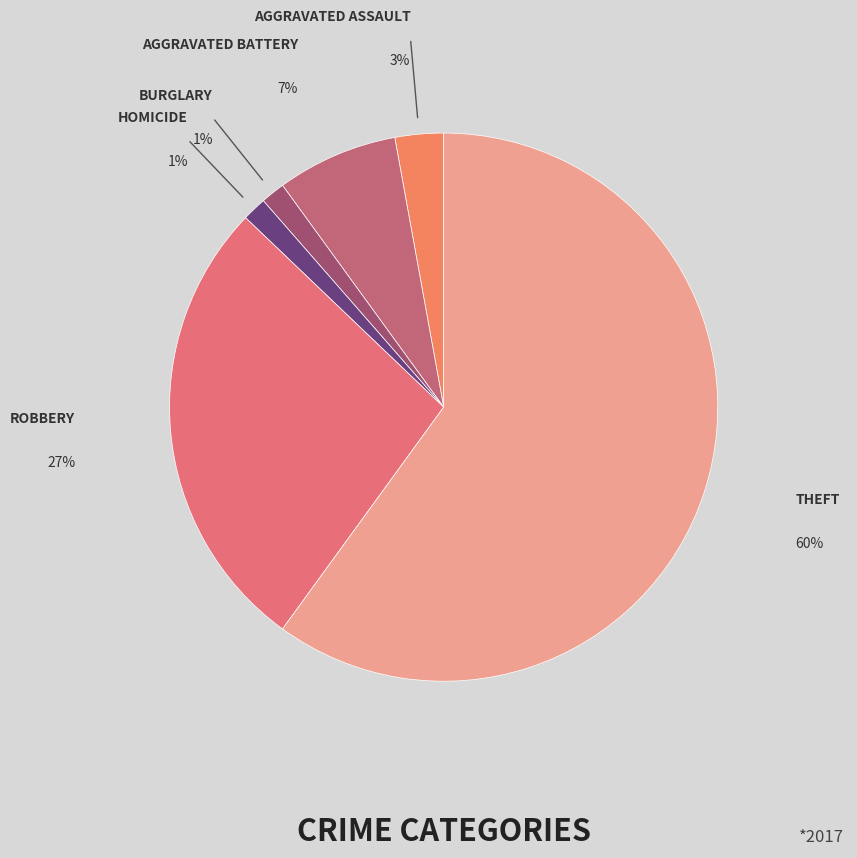

Count the number of slices in the pie.

6